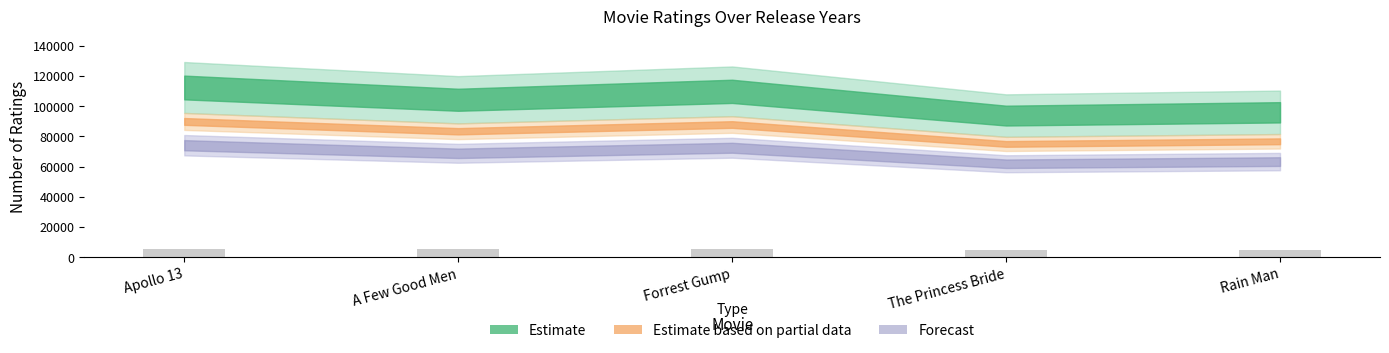

What is the label of the 2nd bar from the right?

The Princess Bride